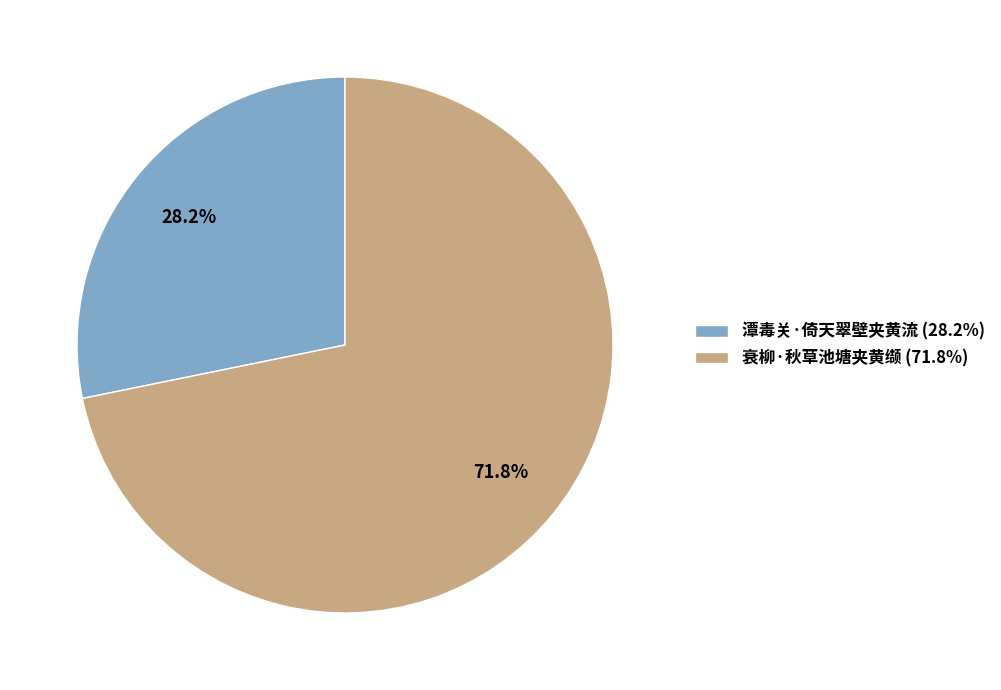

Between 潭毒关·倚天翠壁夹黄流 and 衰柳·秋草池塘夹黄缬, which is larger?

衰柳·秋草池塘夹黄缬